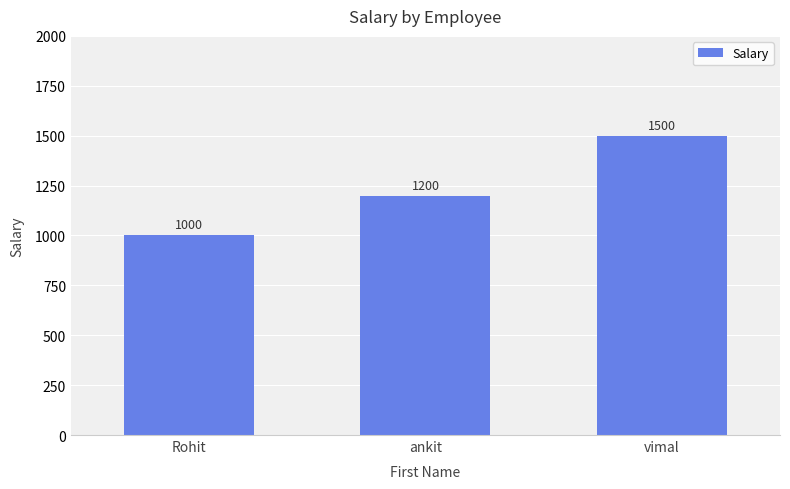

Does the chart contain stacked bars?

No